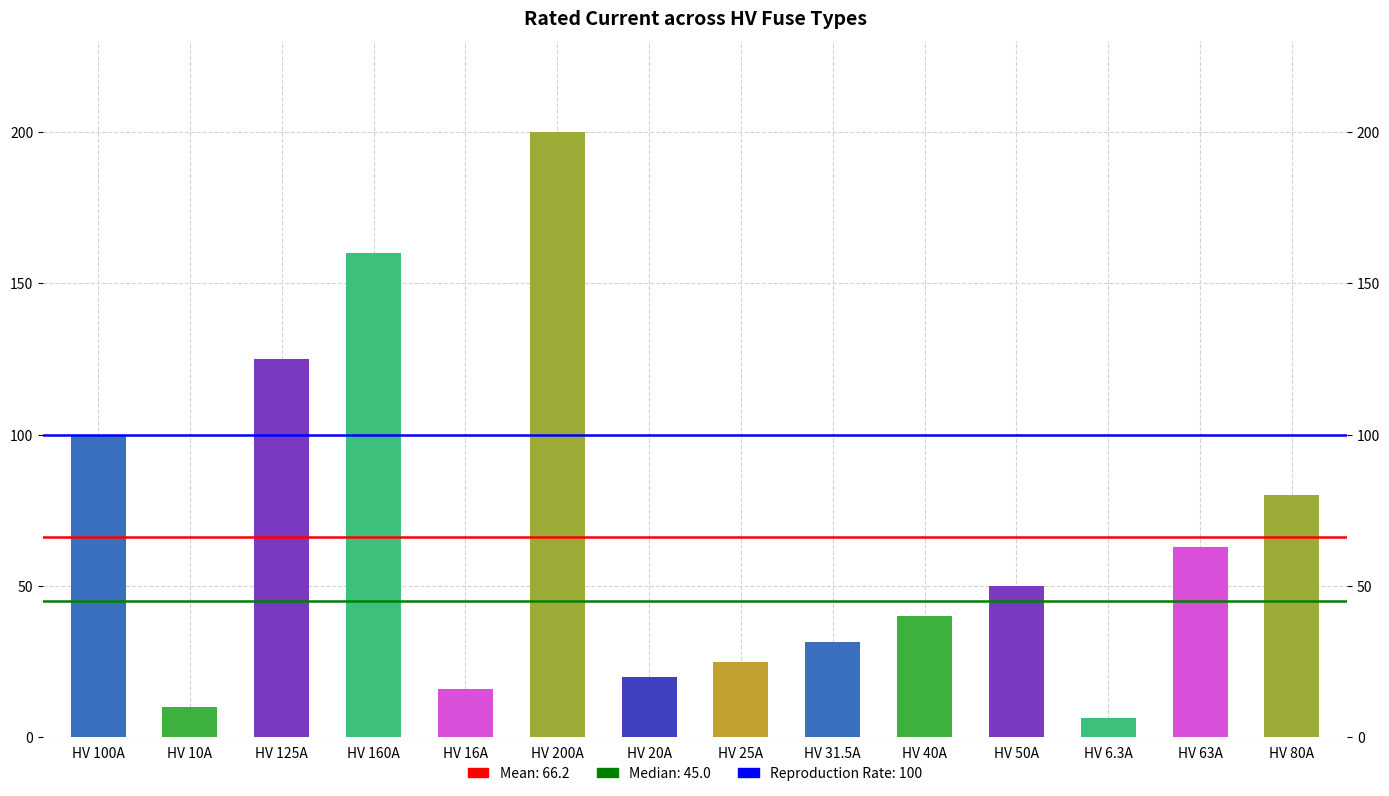

Which has a higher value, HV 6.3A or HV 200A?

HV 200A